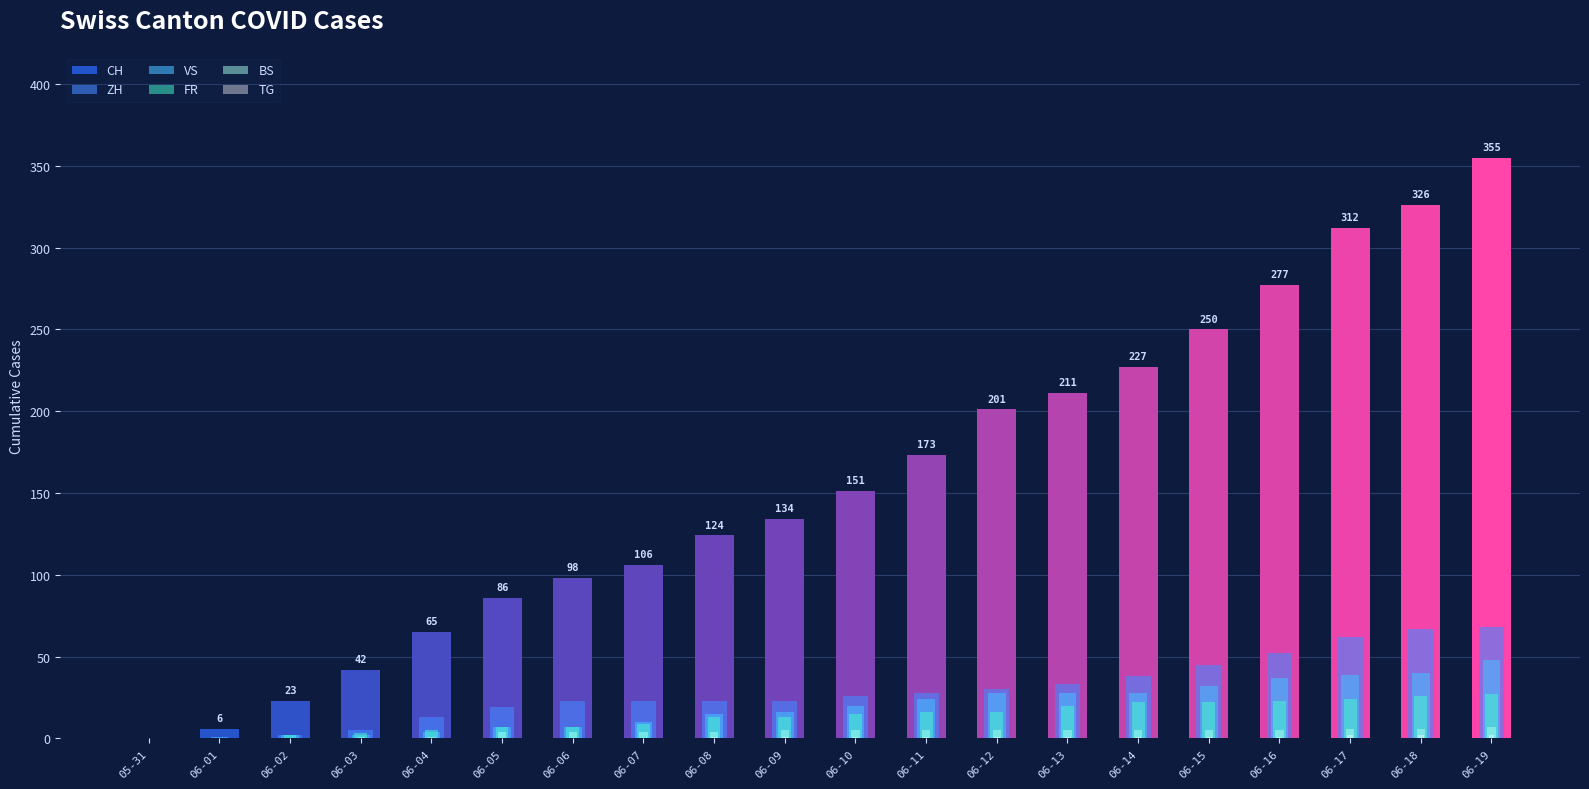

What is the average value of the FR series?

14